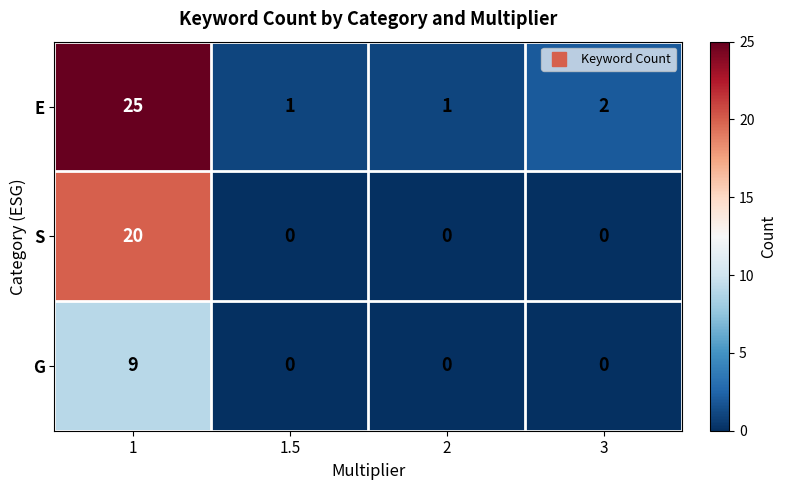

What is the difference between the maximum and minimum values in the G series?

9